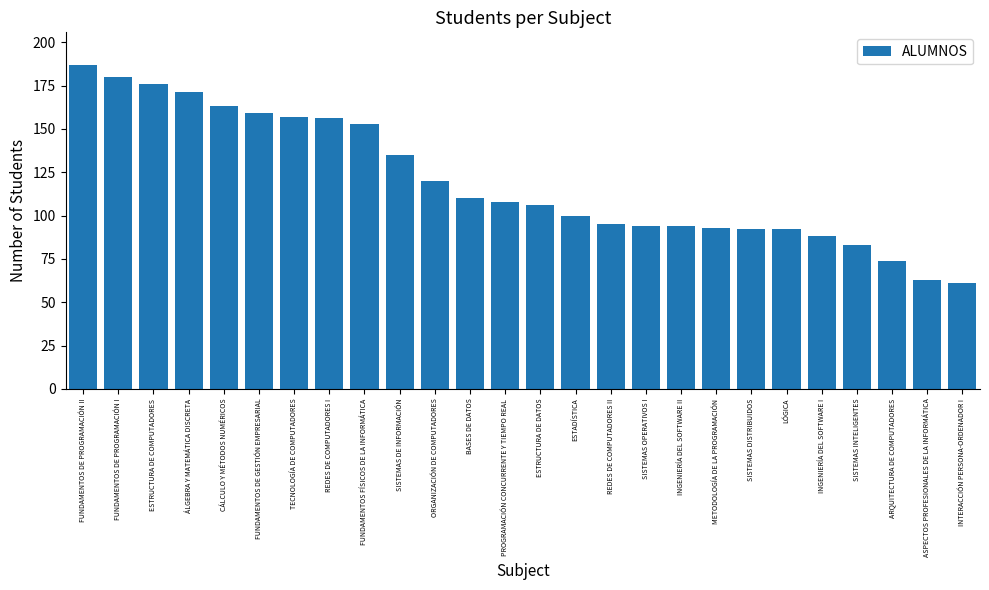

What is the greatest value displayed?

187